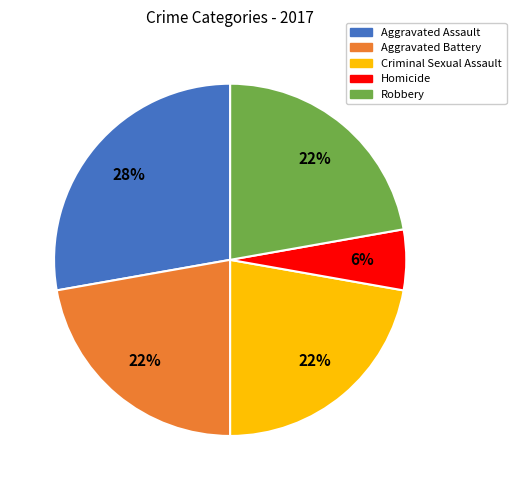

To the nearest percent, what is the combined percentage of Homicide and Criminal Sexual Assault?

28%